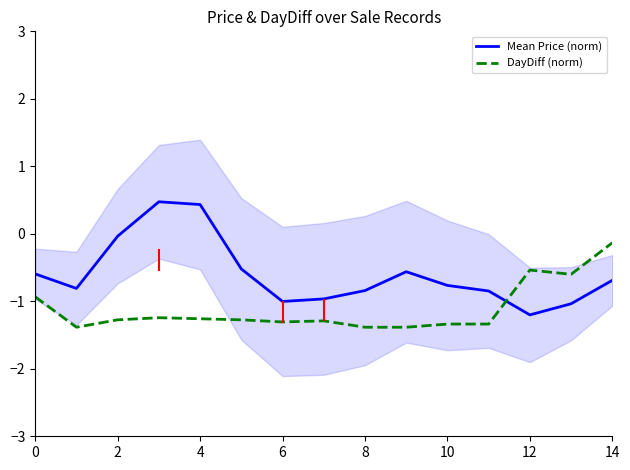

At how many categories does at least one series exceed 0?

2